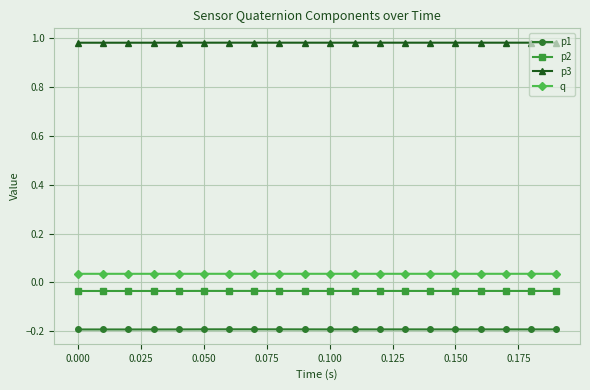

What is the sum of all p3 values?

19.6